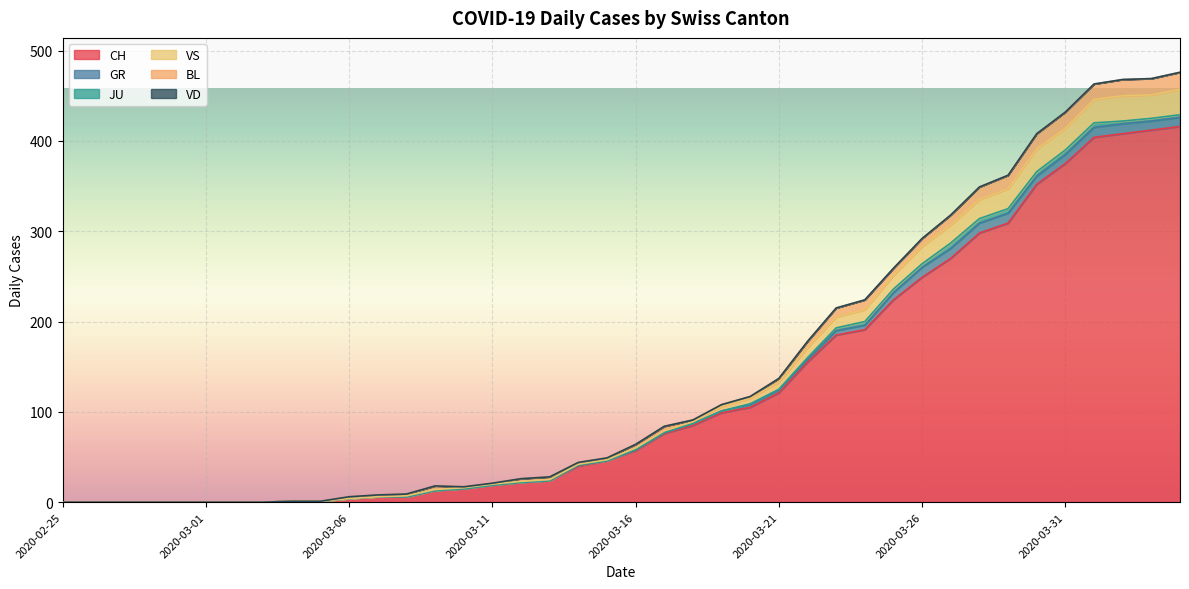

What is the value of the BL point at the 17th from the left?

3